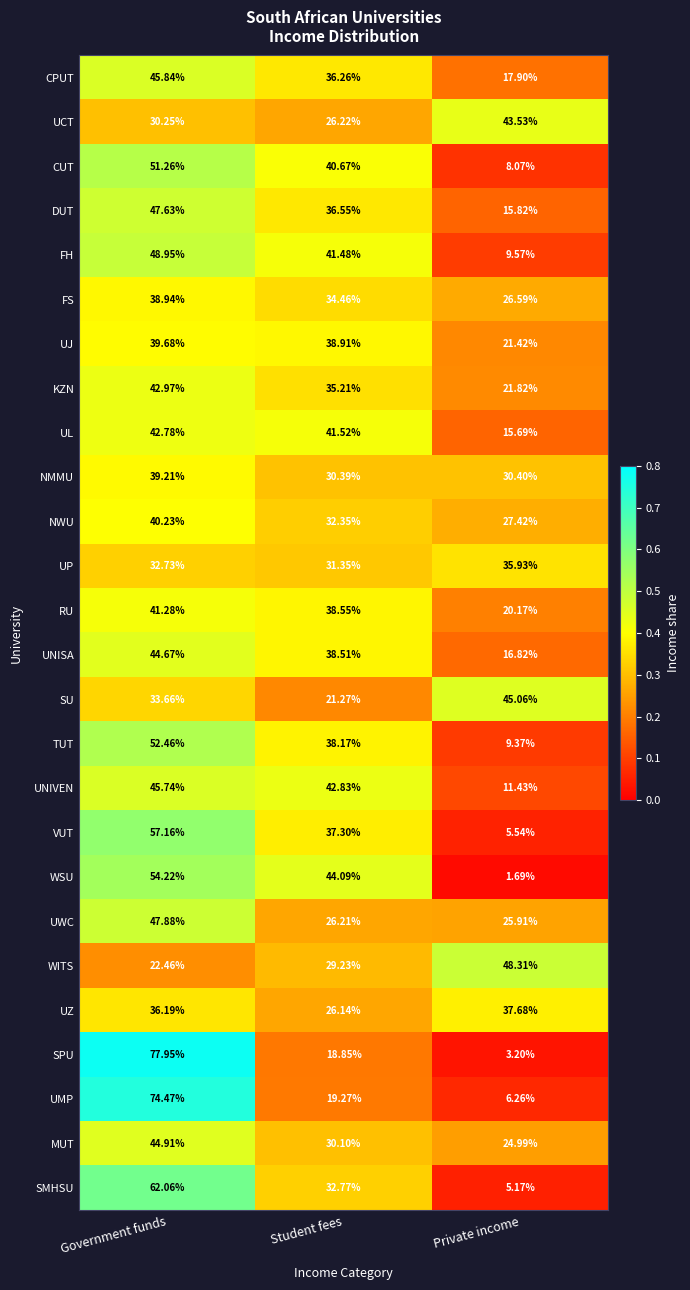

What is the total value across all series at Private income?

535.8